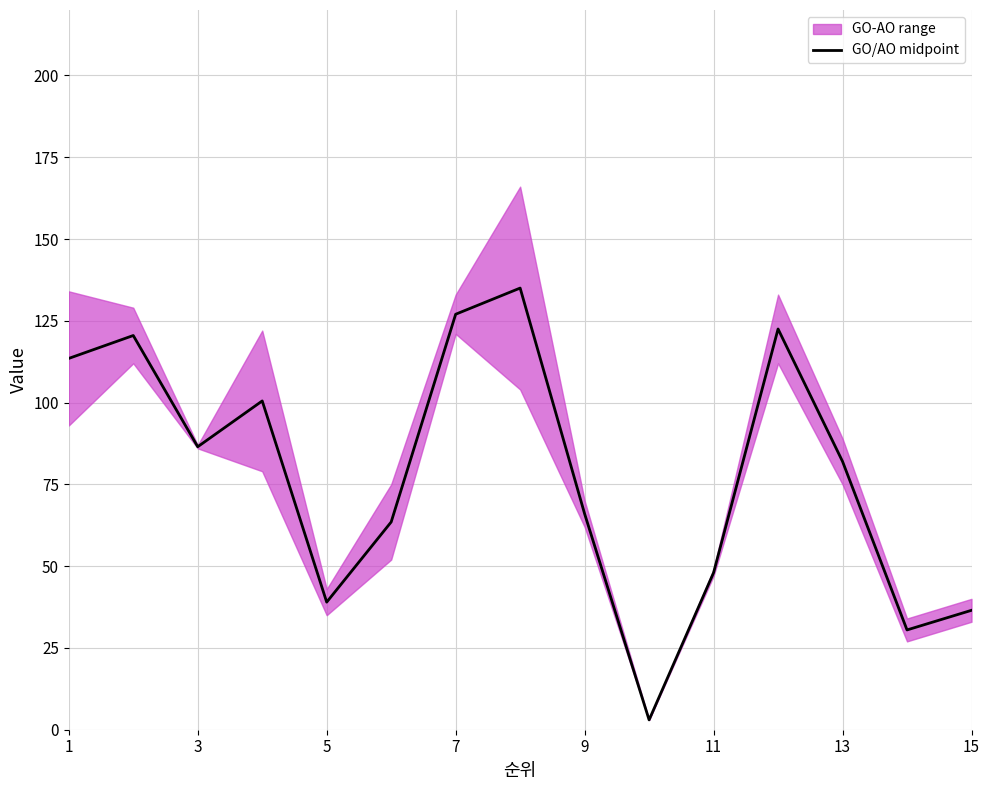

The value of GO/AO midpoint at 3 is 86.5. True or false?

True